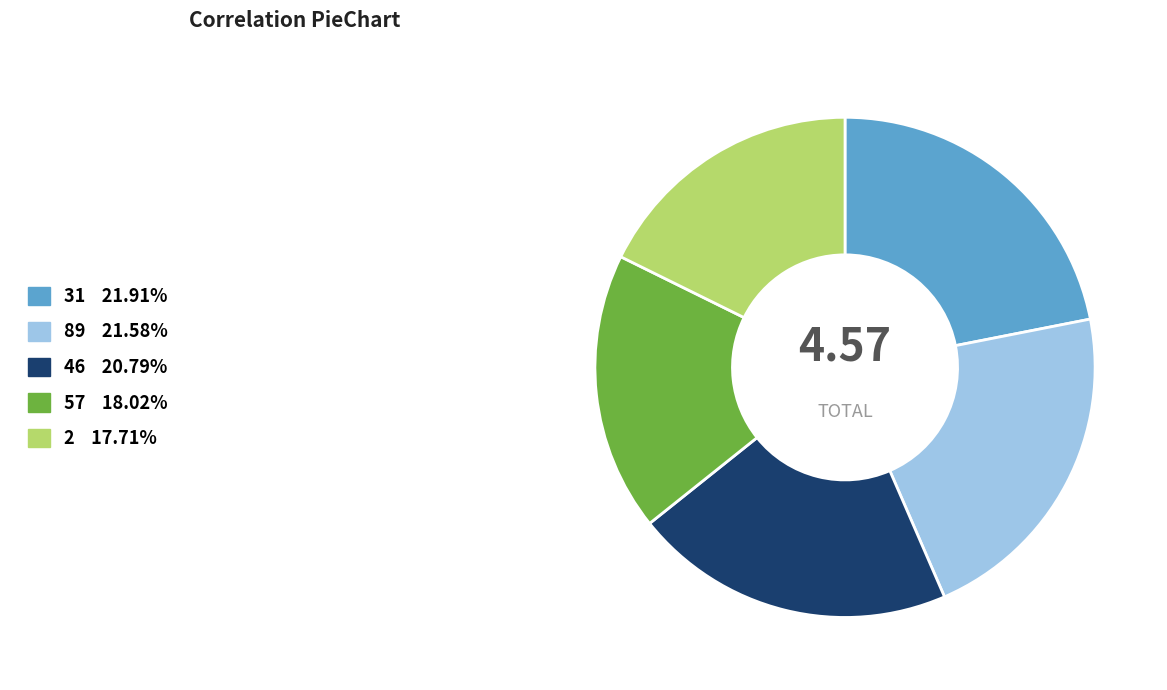

The 31 slice represents 11% of the pie. True or false?

False